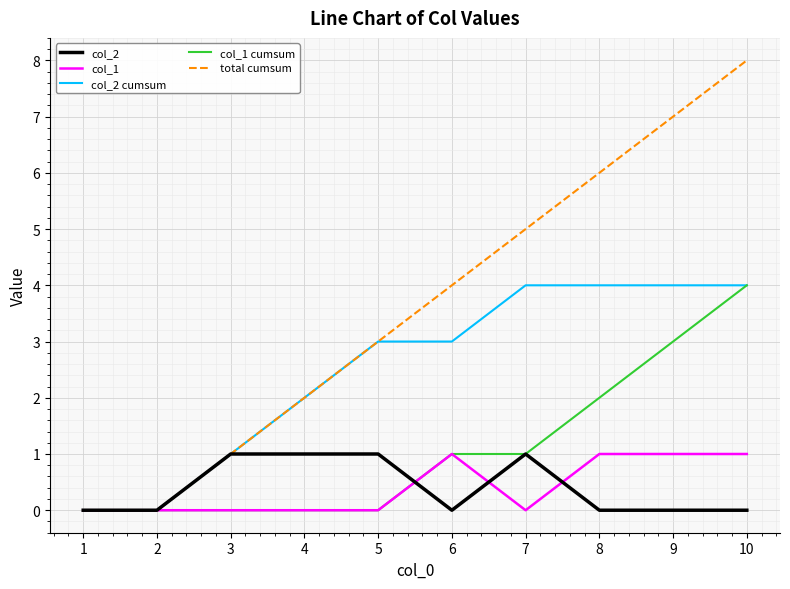

Is the value of col_1 cumsum at 7 greater than the value of col_2 cumsum at 4?

No